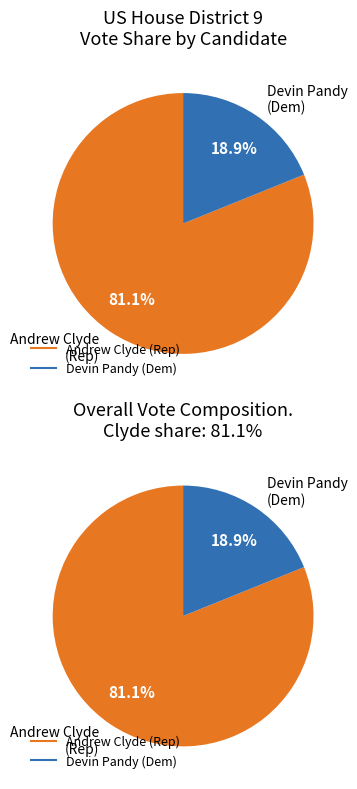

Rank the series by their maximum value, from lowest to highest.

Devin Pandy (Dem), Andrew Clyde (Rep)